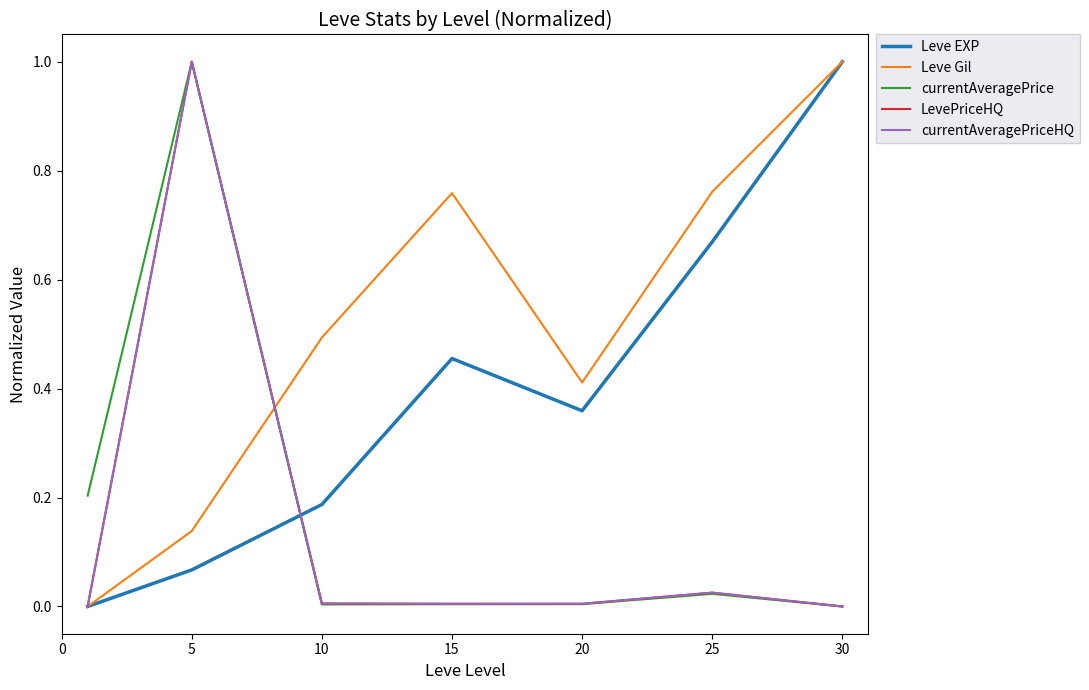

Does the chart have visible grid lines?

No